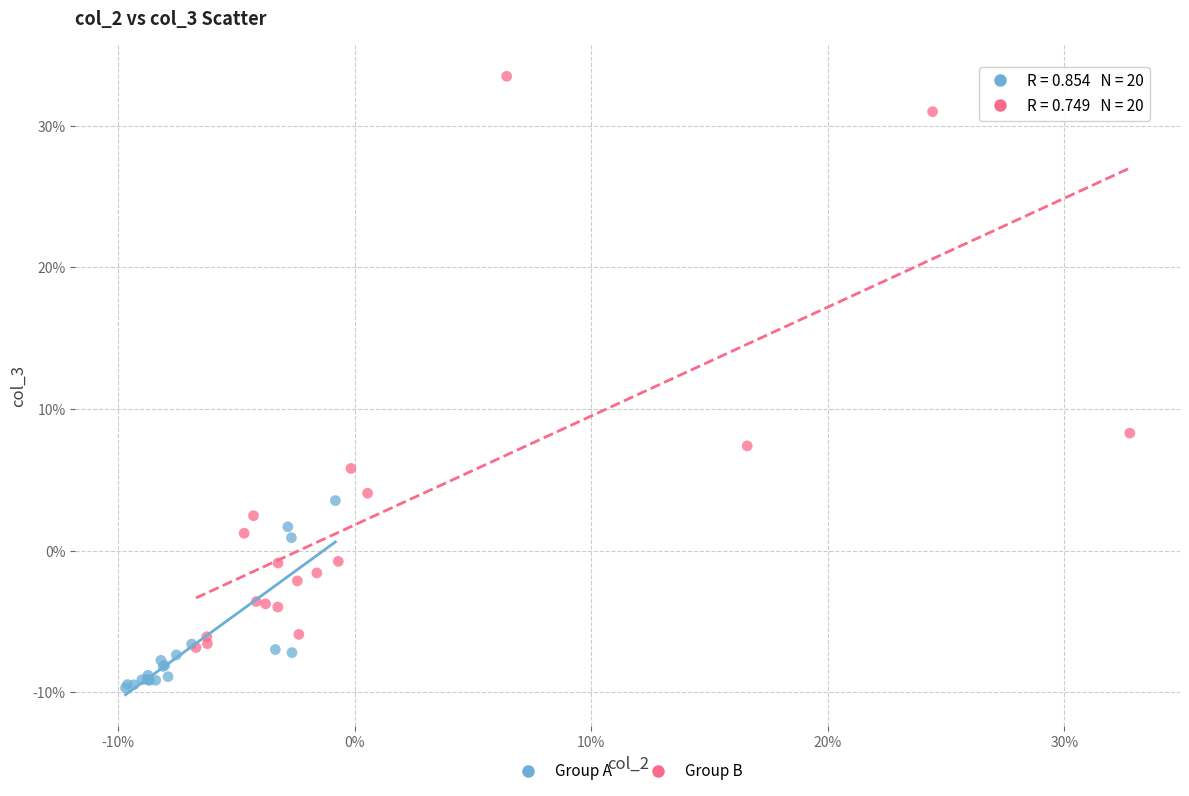

Which series contains the lowest Y value?

Group A